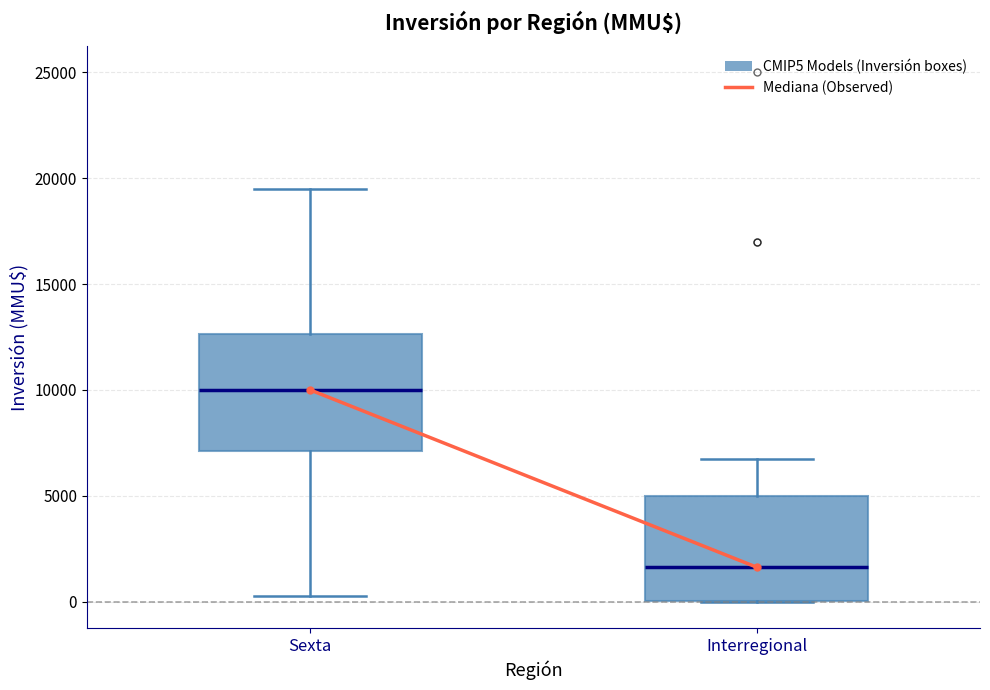

Which box has the lowest median line?

Interregional